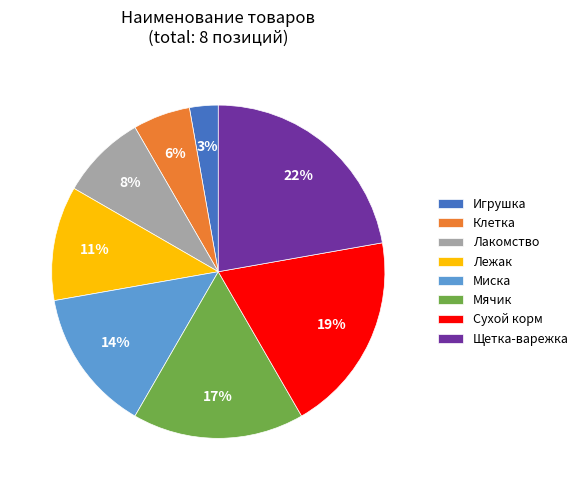

How many segments does this pie chart have?

8